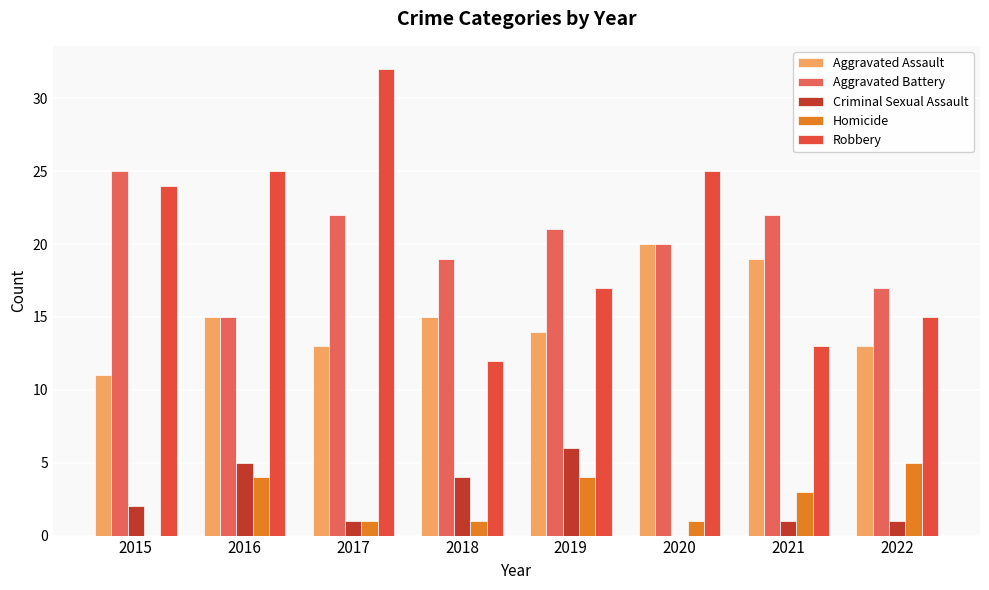

How many groups of bars are there?

8